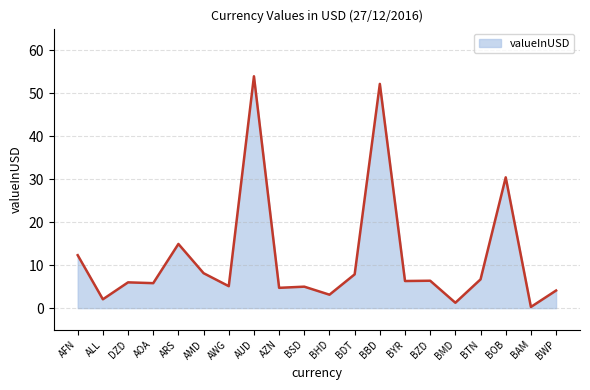

Which category has the lowest value across all series?

BAM